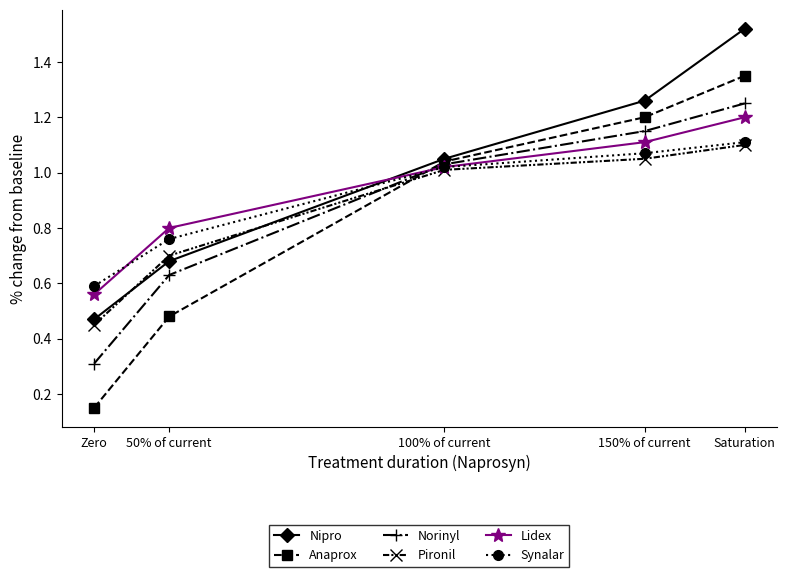

Which series has the largest total across all categories?

Nipro